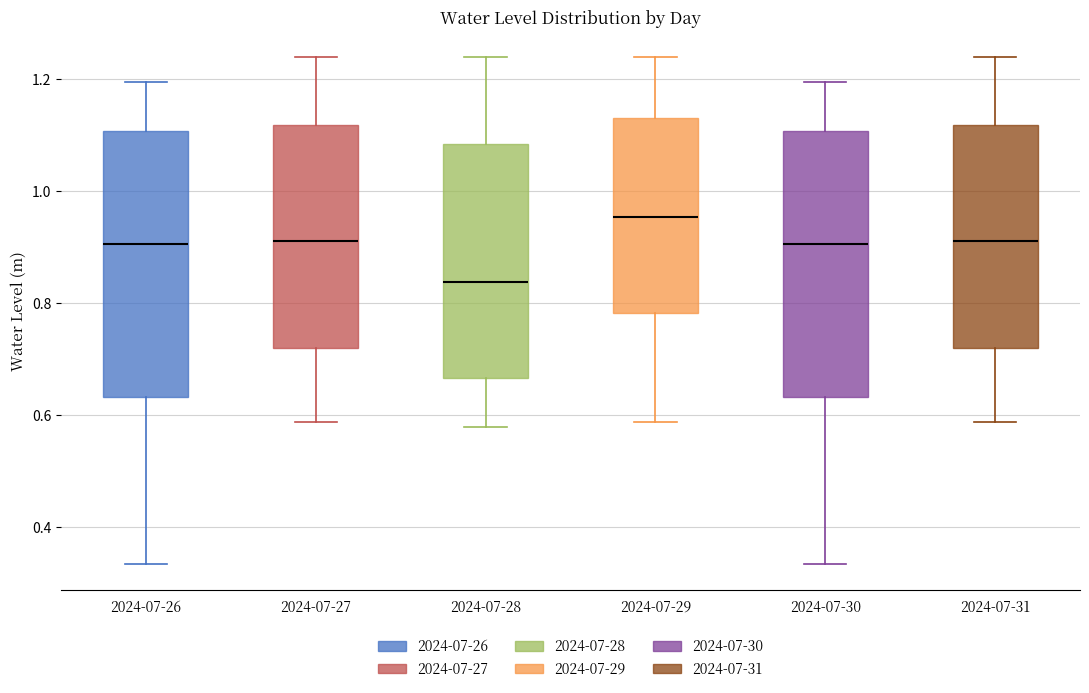

Reading left to right, transcribe this box plot: for each box, give where its median line is, the range the box spans, and where its two whiskers end, as read against the y-axis. The values are not printed on the chart, so give them approximately, as read against the axis.

2024-07-26: median 0.90, box 0.64 to 1.10, whiskers 0.34 to 1.20
2024-07-27: median 0.92, box 0.72 to 1.12, whiskers 0.58 to 1.24
2024-07-28: median 0.84, box 0.66 to 1.08, whiskers 0.58 to 1.24
2024-07-29: median 0.96, box 0.78 to 1.14, whiskers 0.58 to 1.24
2024-07-30: median 0.90, box 0.64 to 1.10, whiskers 0.34 to 1.20
2024-07-31: median 0.92, box 0.72 to 1.12, whiskers 0.58 to 1.24